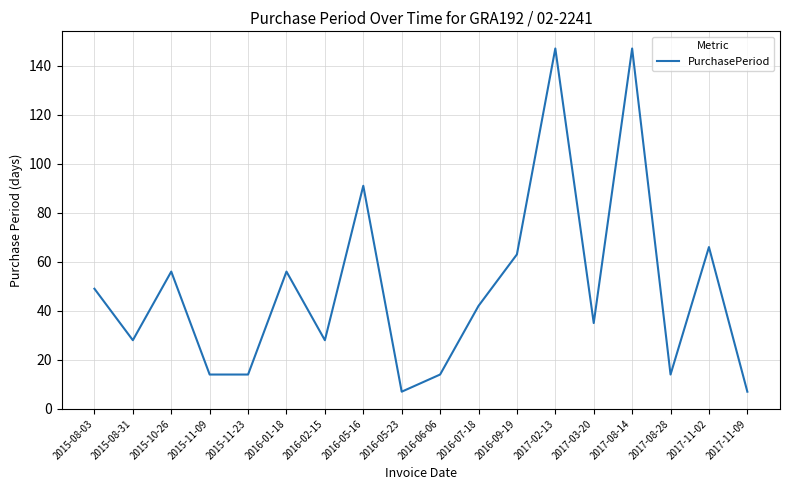

Does the chart have visible grid lines?

Yes